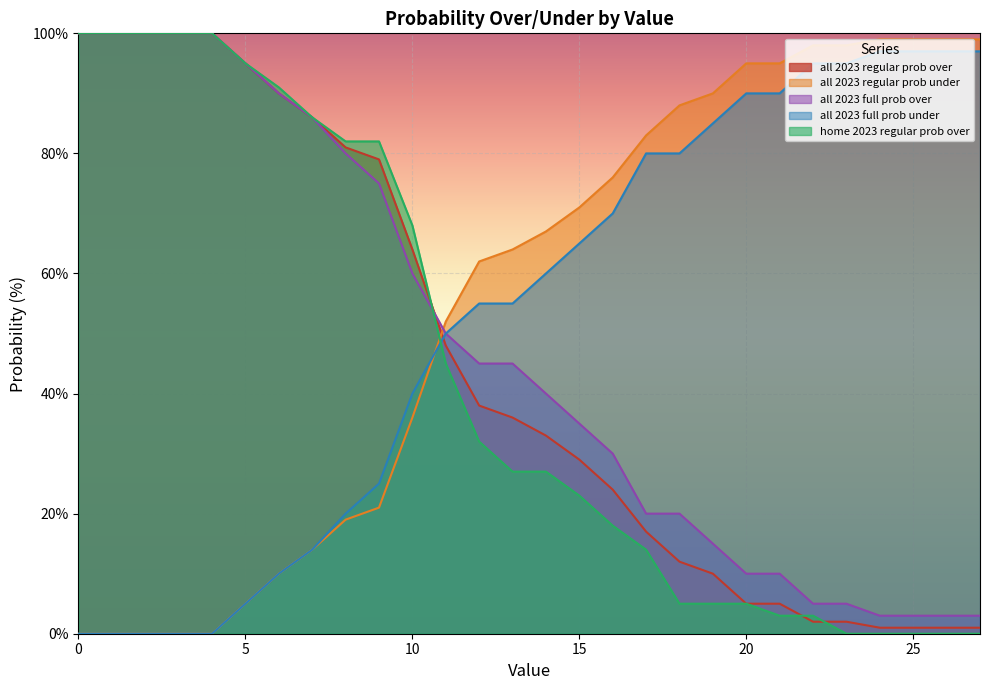

Reading left to right, extract all data points from this chart.

all 2023 regular prob over: 100	100	100	100	100	95	90	86	81	79	64	48	38	36	33	29	24	17	12	10	5	5	2	2	1	1	1	1
all 2023 regular prob under: 0	0	0	0	0	5	10	14	19	21	36	52	62	64	67	71	76	83	88	90	95	95	98	98	99	99	99	99
all 2023 full prob over: 100	100	100	100	100	95	90	86	80	75	60	50	45	45	40	35	30	20	20	15	10	10	5	5	3	3	3	3
all 2023 full prob under: 0	0	0	0	0	5	10	14	20	25	40	50	55	55	60	65	70	80	80	85	90	90	95	95	97	97	97	97
home 2023 regular prob over: 100	100	100	100	100	95	91	86	82	82	68	45	32	27	27	23	18	14	5	5	5	3	3	0	0	0	0	0